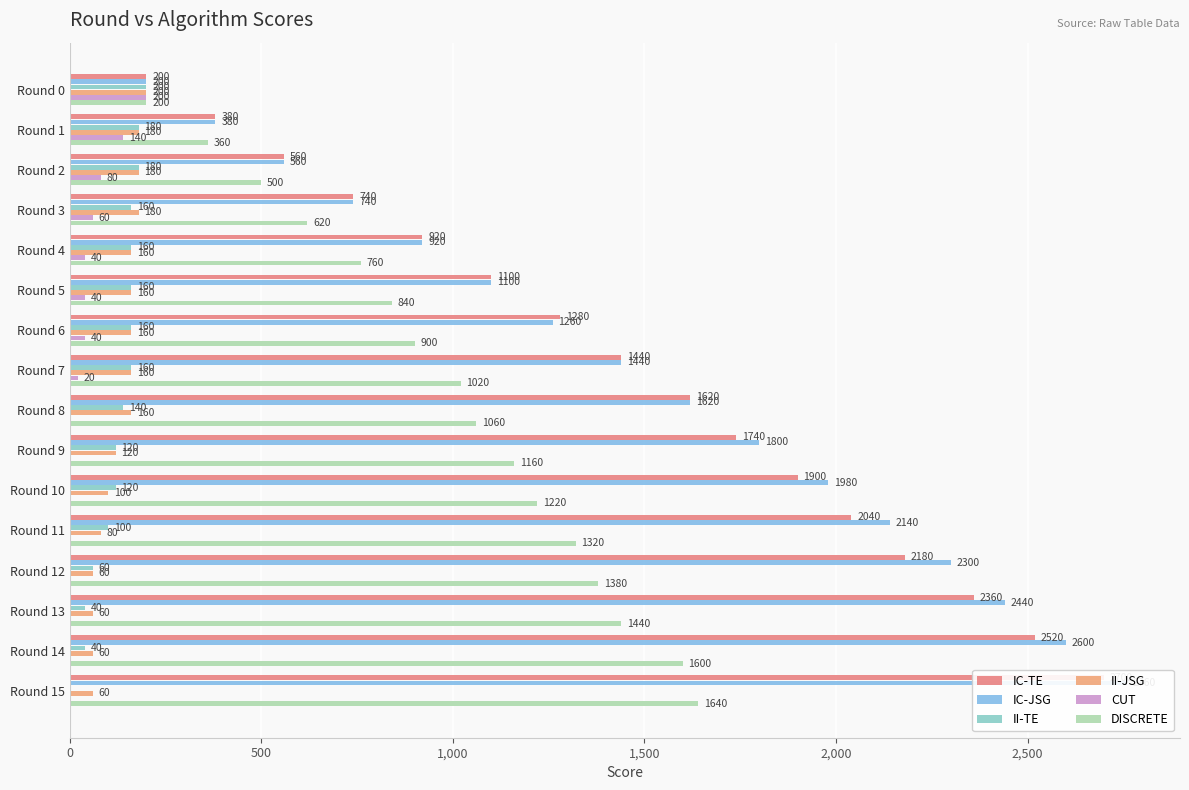

Which has a higher value, Round 12 or Round 0?

Round 12